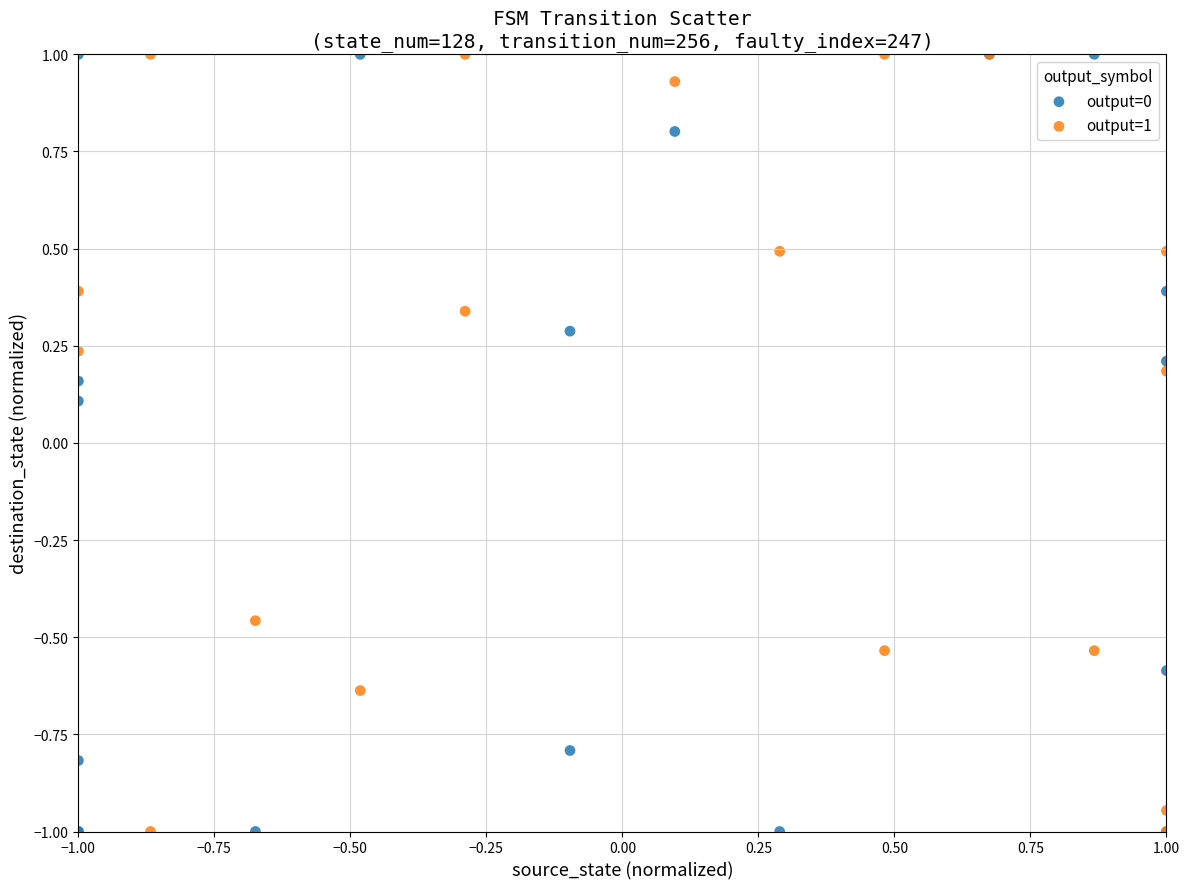

What are all the series names shown in the legend?

output=0, output=1